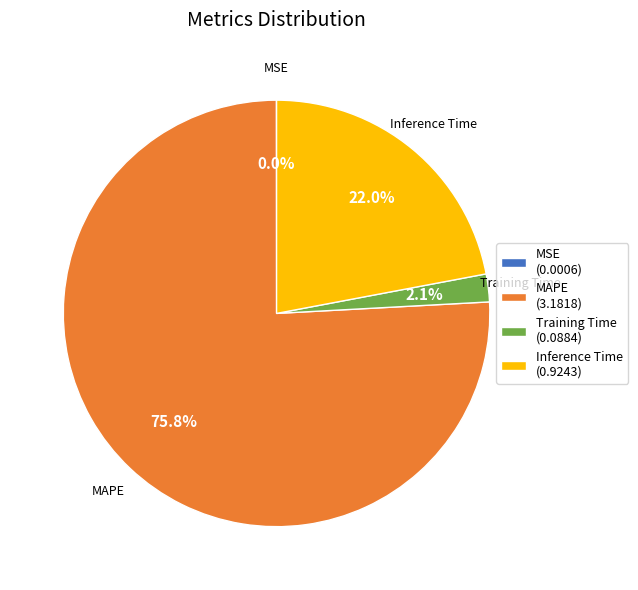

What is the majority slice?

MAPE